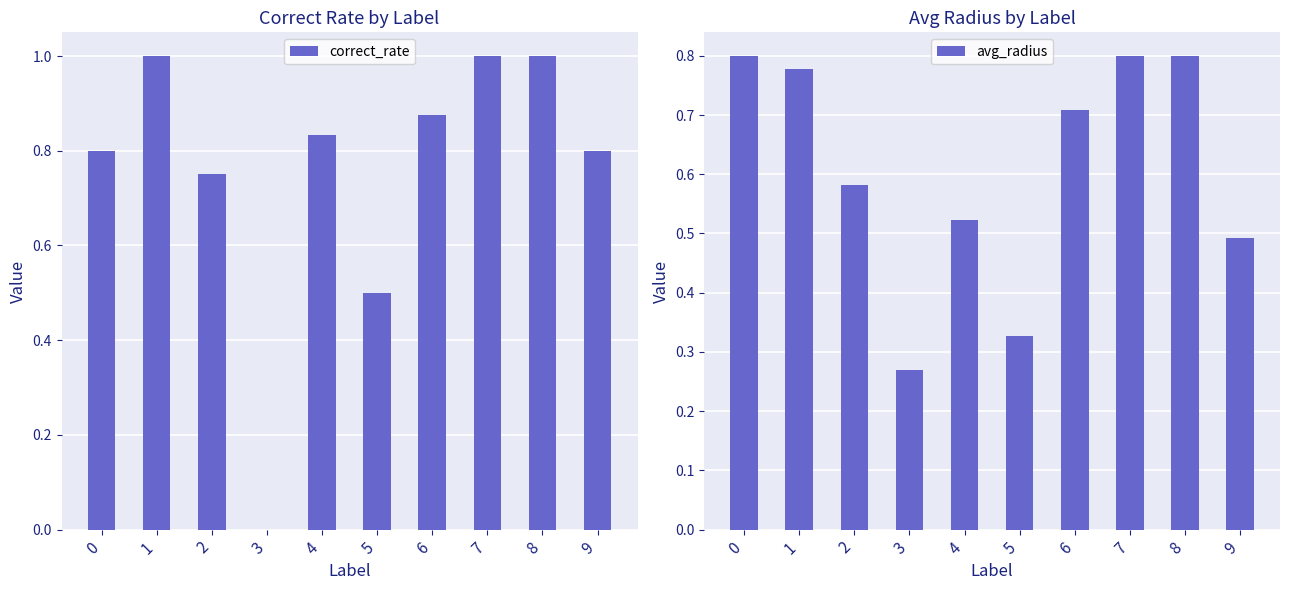

How many correct_rate values are between 0 and 1?

10